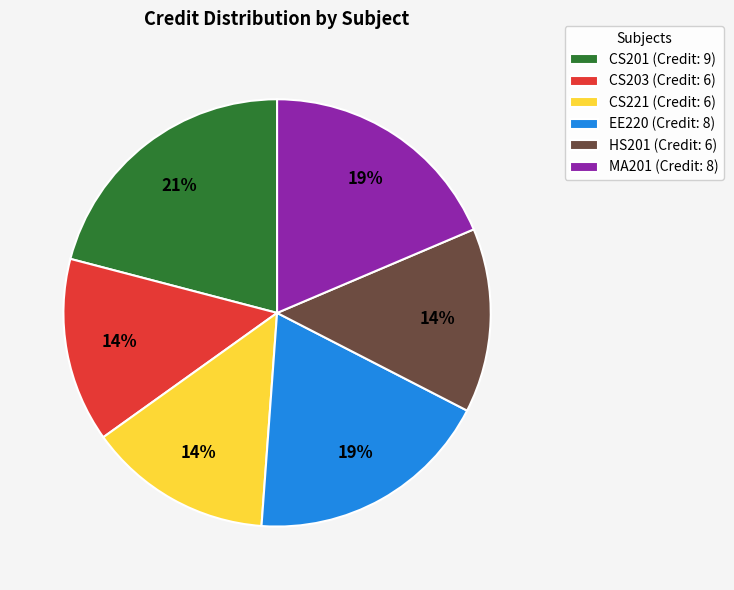

How many slices are in this pie chart?

6